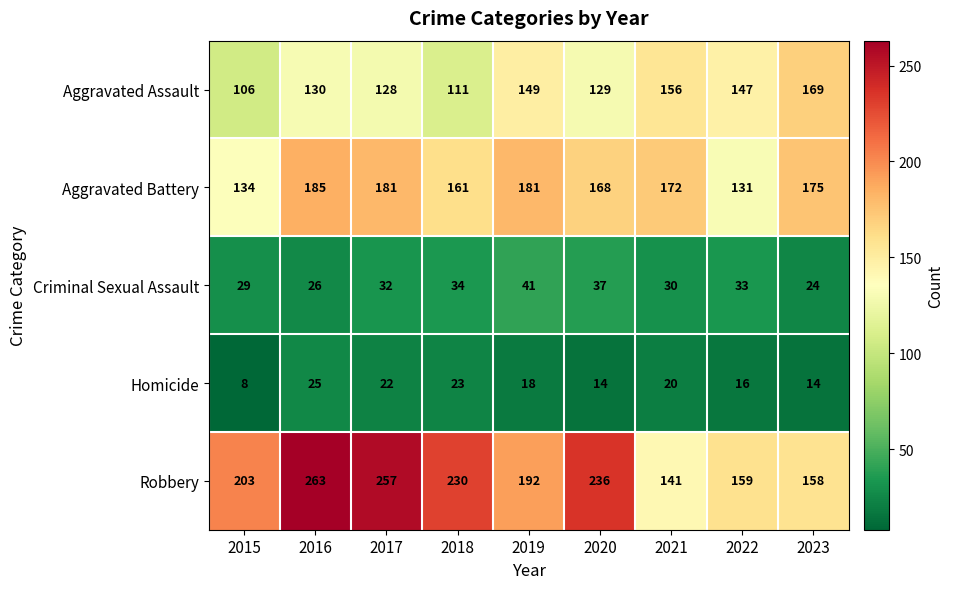

Which series has the widest spread of values?

Robbery